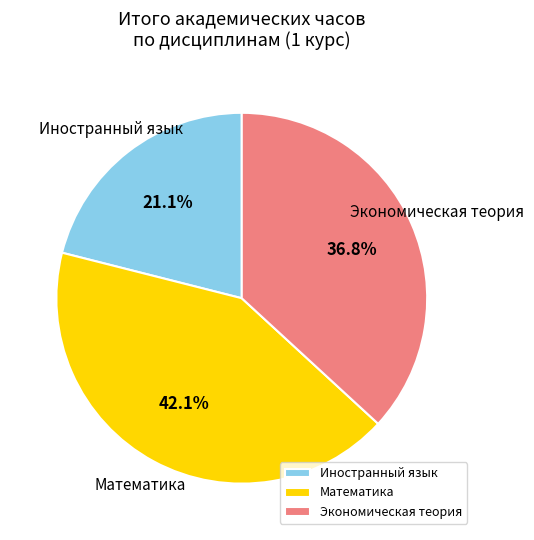

Does any single category account for the majority?

No